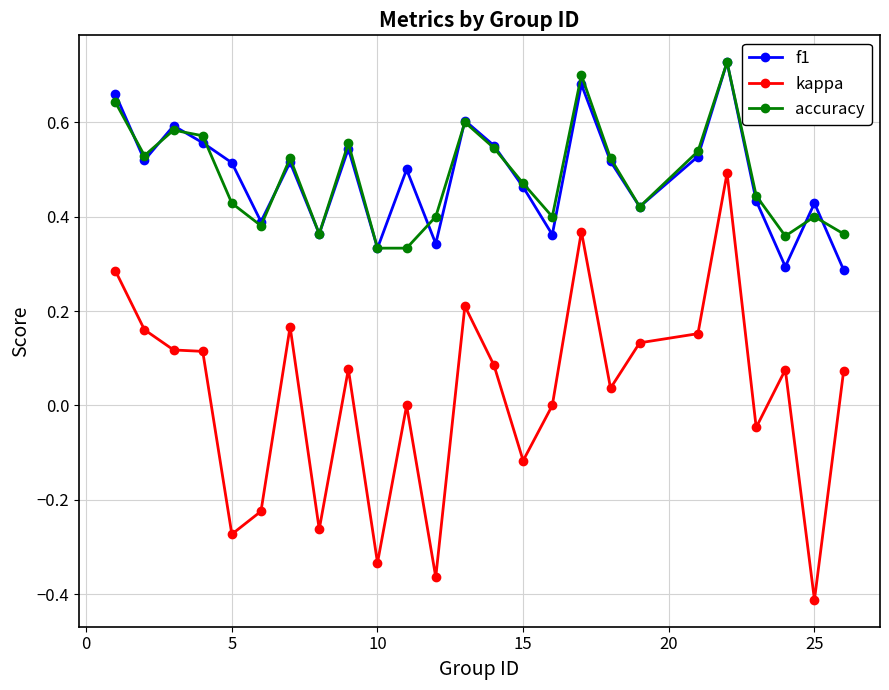

True or false: accuracy and kappa cross at least once.

False